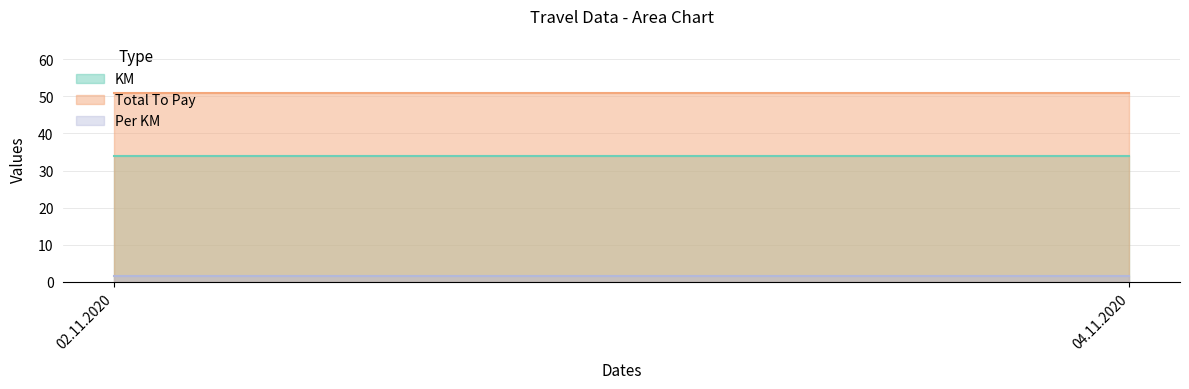

At 04.11.2020, list the series in order from largest to smallest.

Total To Pay, KM, Per KM